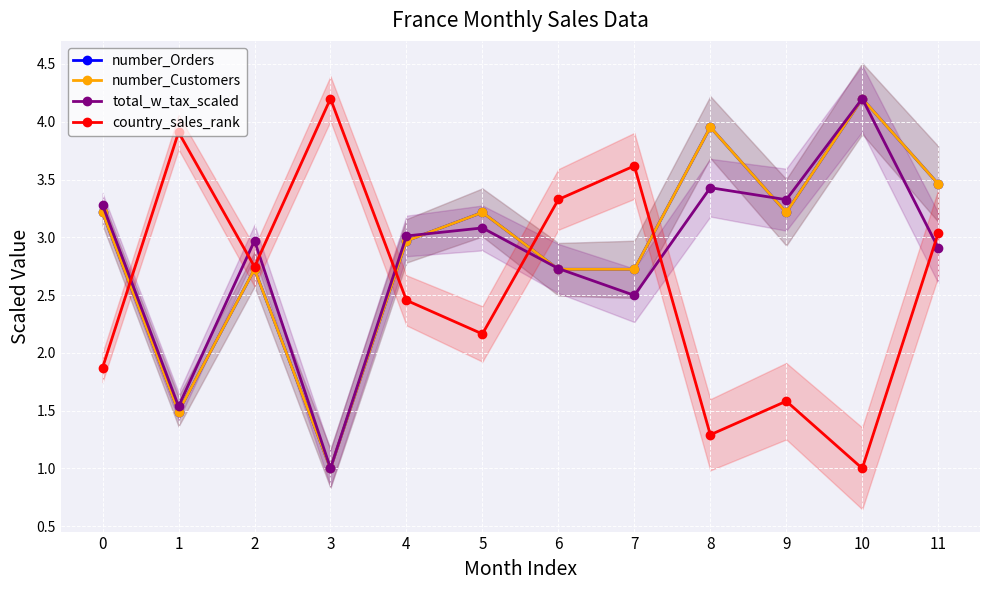

What is the approximate value of total_w_tax_scaled at 4?

3.0